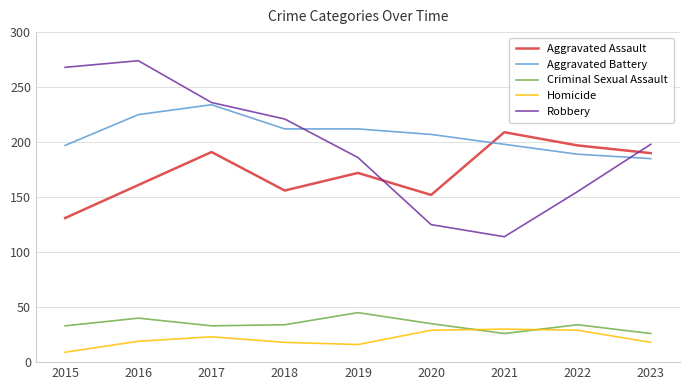

True or false: Aggravated Assault and Homicide intersect in this chart.

False